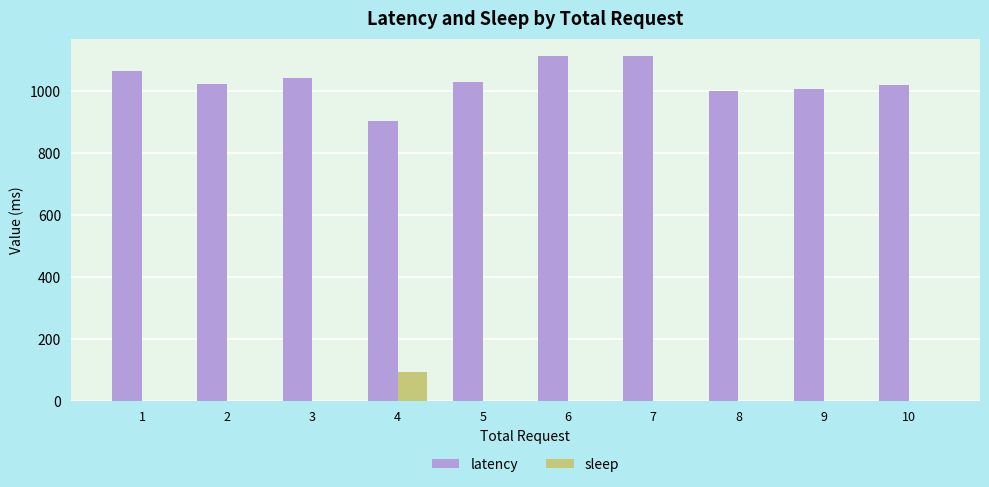

Is the value of sleep at 4 greater than the value of latency at 6?

No